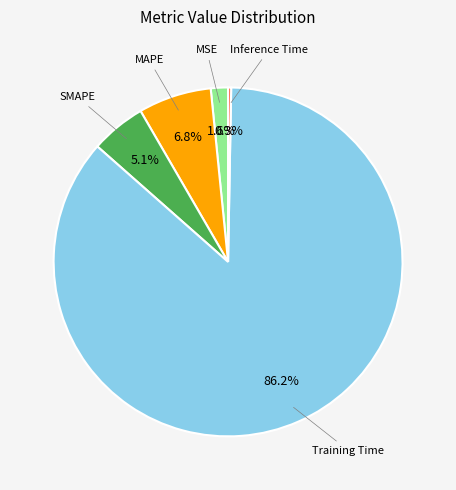

Does any single category account for the majority?

Yes